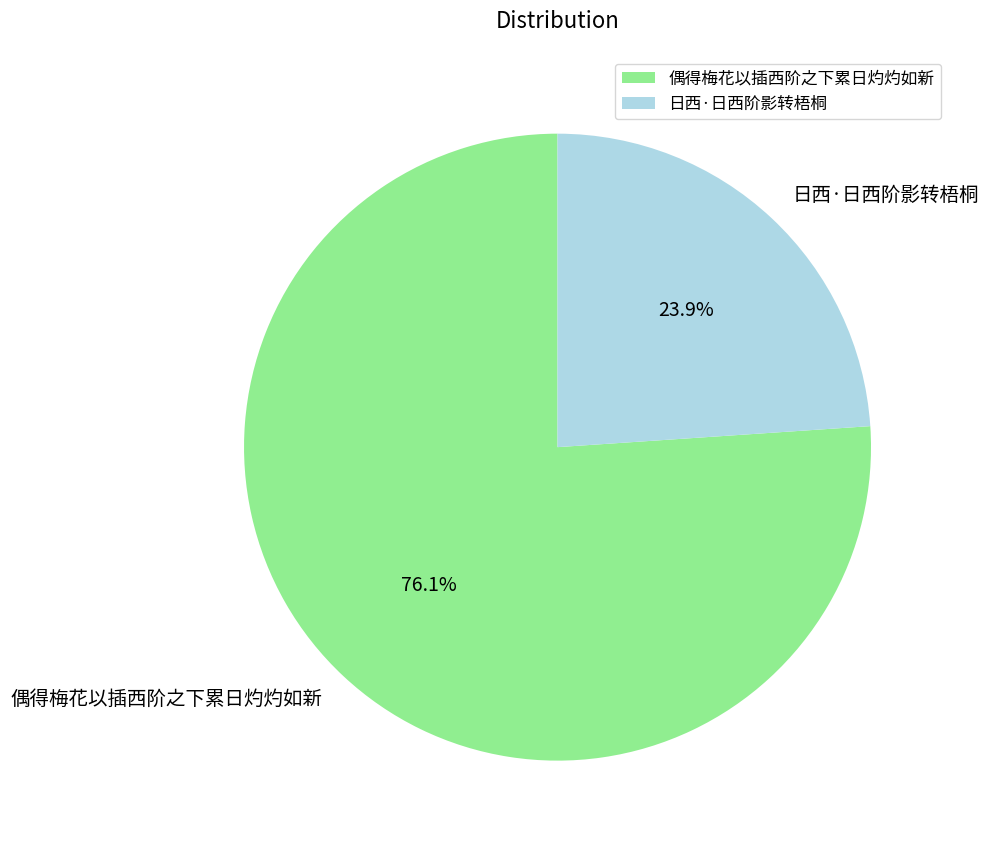

Combined, what portion of the pie is 日西·日西阶影转梧桐 and 偶得梅花以插西阶之下累日灼灼如新?

100.0%